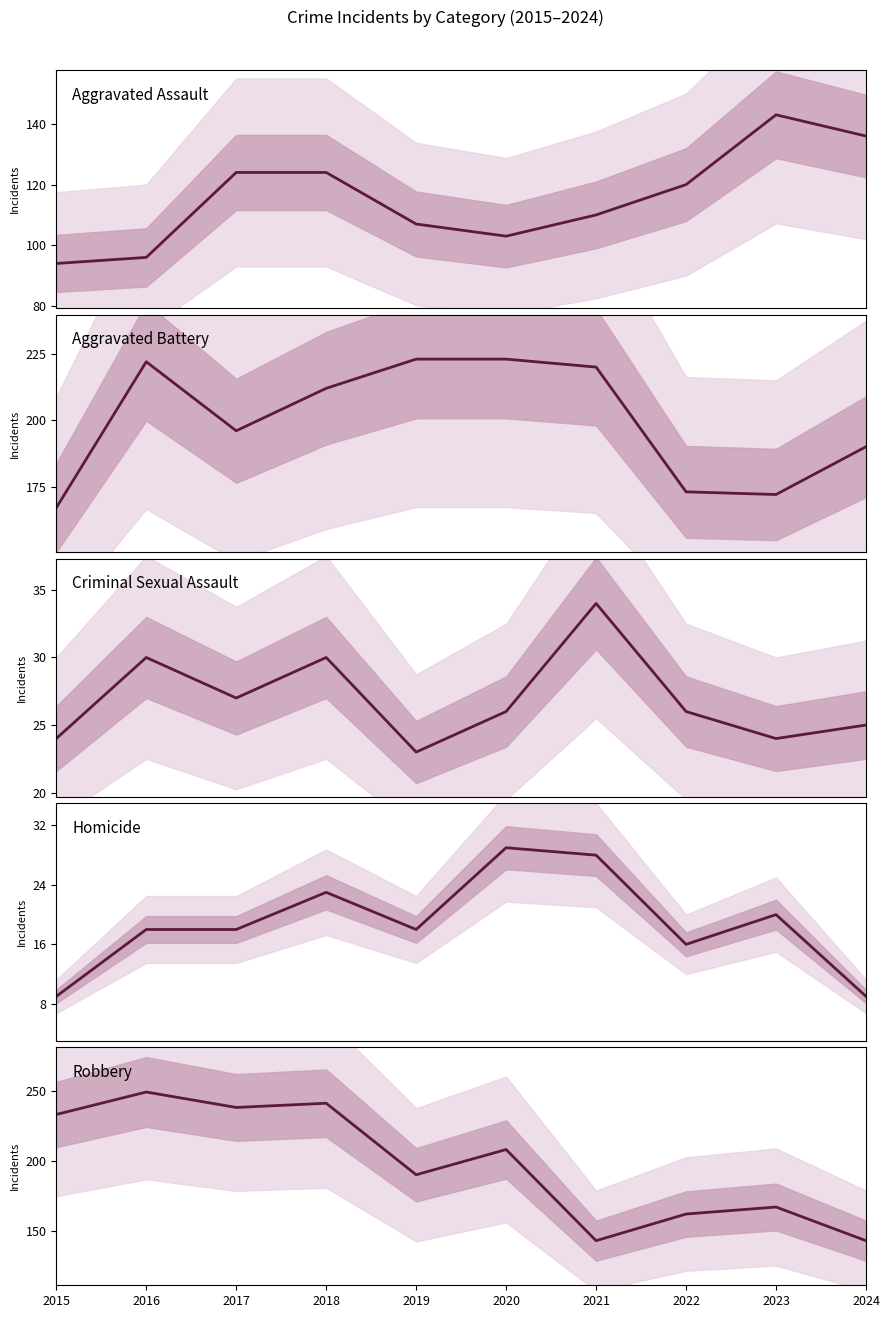

At which label does Robbery first exceed 208?

2015